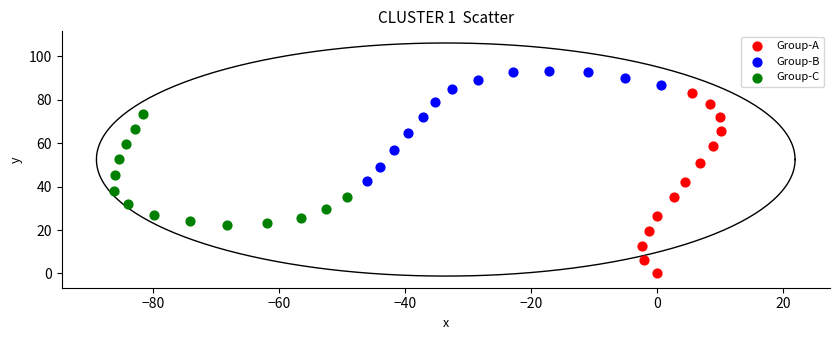

What are all the series names shown in the legend?

Group-A, Group-B, Group-C